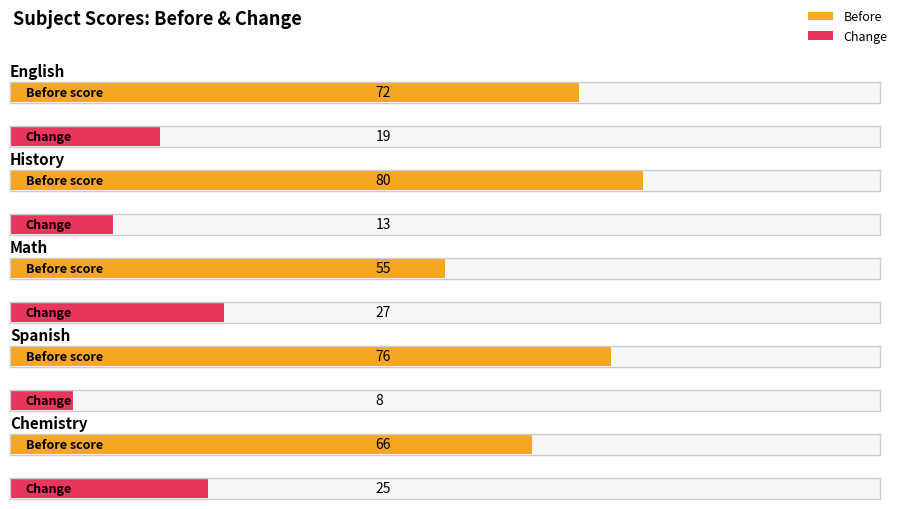

What is the maximum value shown in the chart?

80